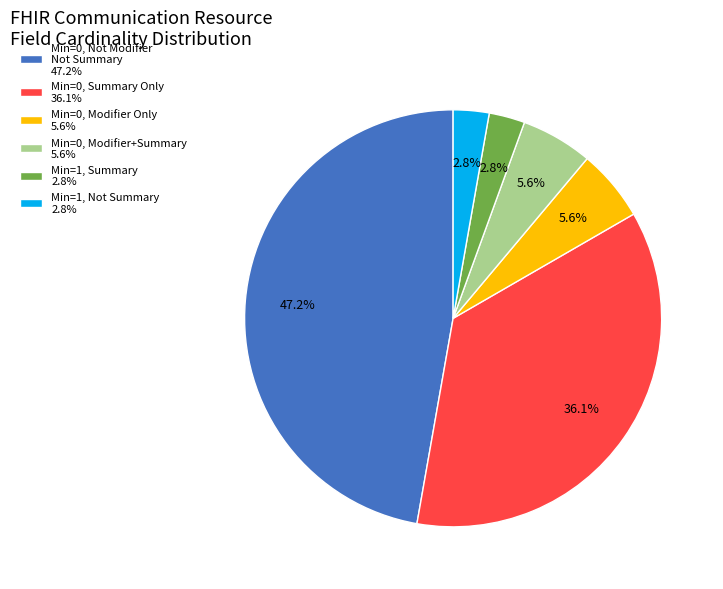

How many segments does this pie chart have?

6